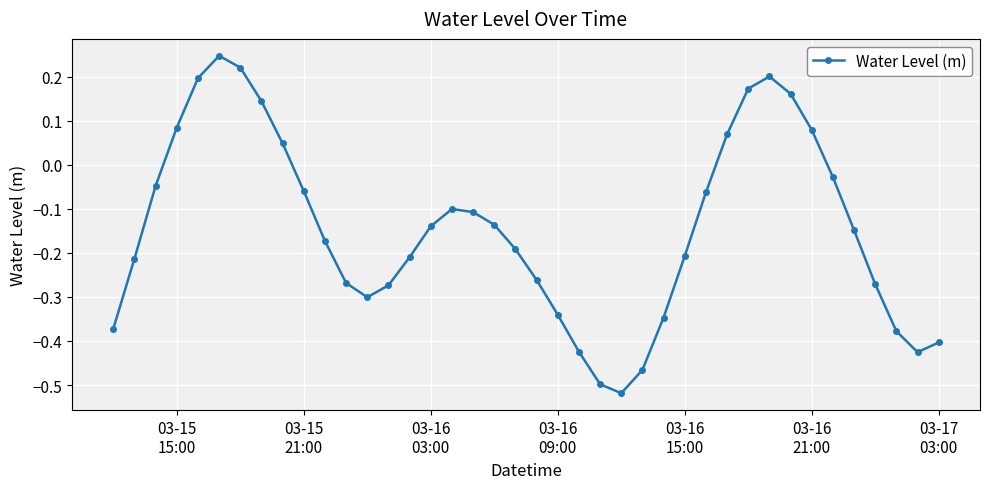

How many points are lower than both their immediate neighbors (excluding endpoints)?

3